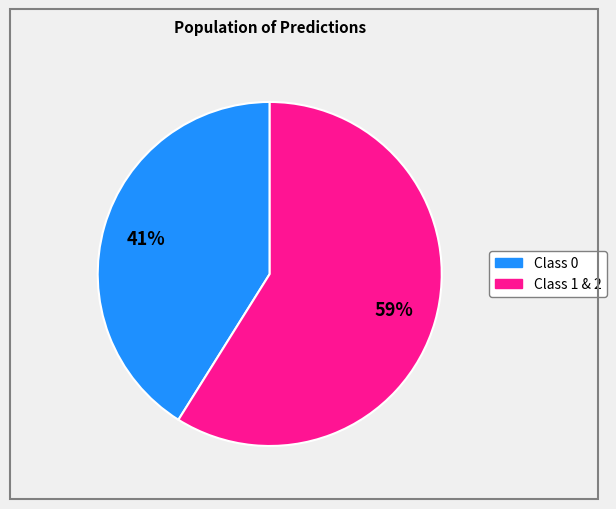

To the nearest percent, what is the difference between the largest and smallest slice percentages?

18%